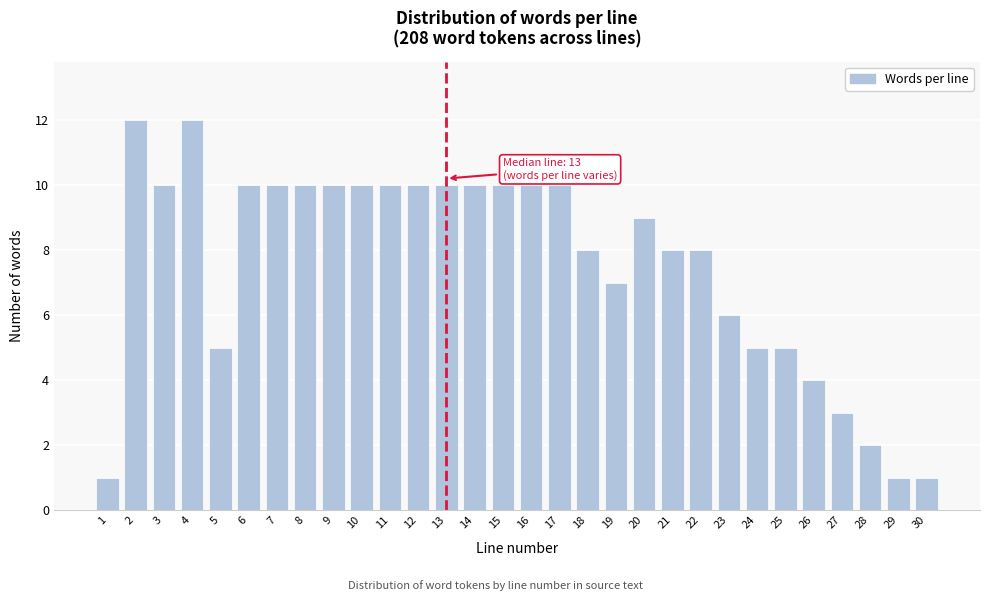

Reading left to right, what are all the values shown in this chart?

1=1	2=12	3=10	4=12	5=5	6=10	7=10	8=10	9=10	10=10	11=10	12=10	13=10	14=10	15=10	16=10	17=10	18=8	19=7	20=9	21=8	22=8	23=6	24=5	25=5	26=4	27=3	28=2	29=1	30=1